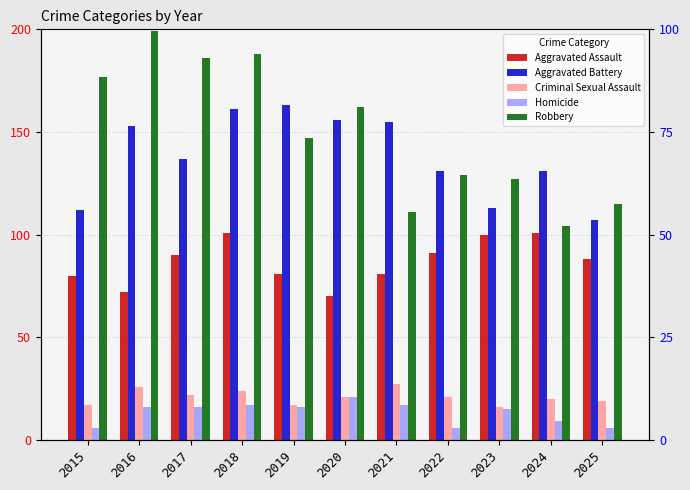

Are the bars horizontal?

No